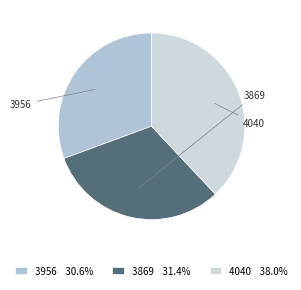

How much of the chart is everything except 3956?

69.4%